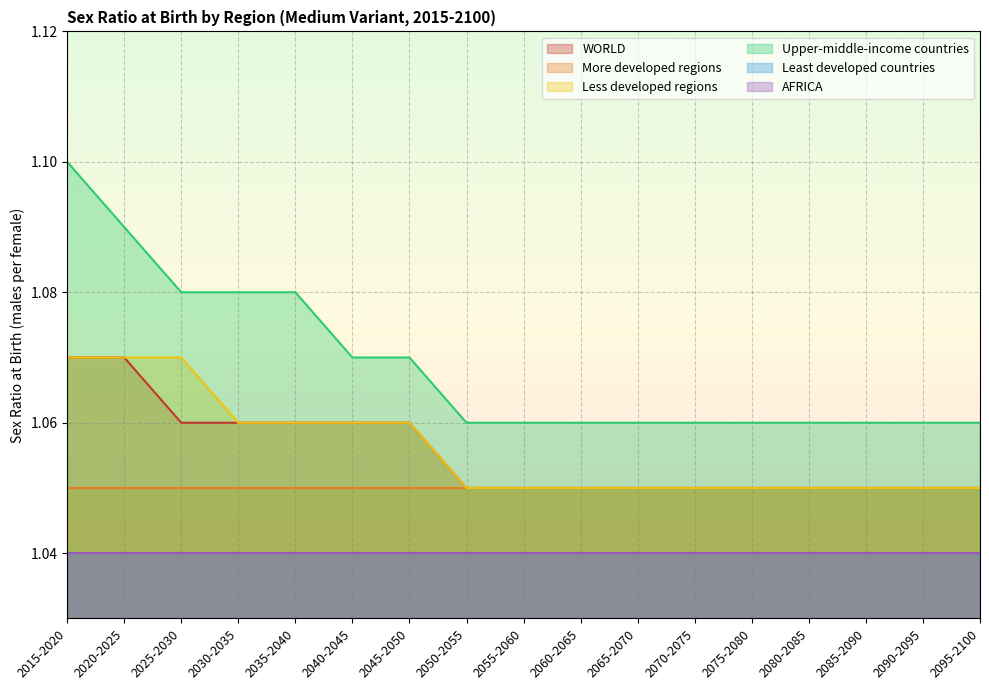

Does the chart display data point markers on the line(s)?

No